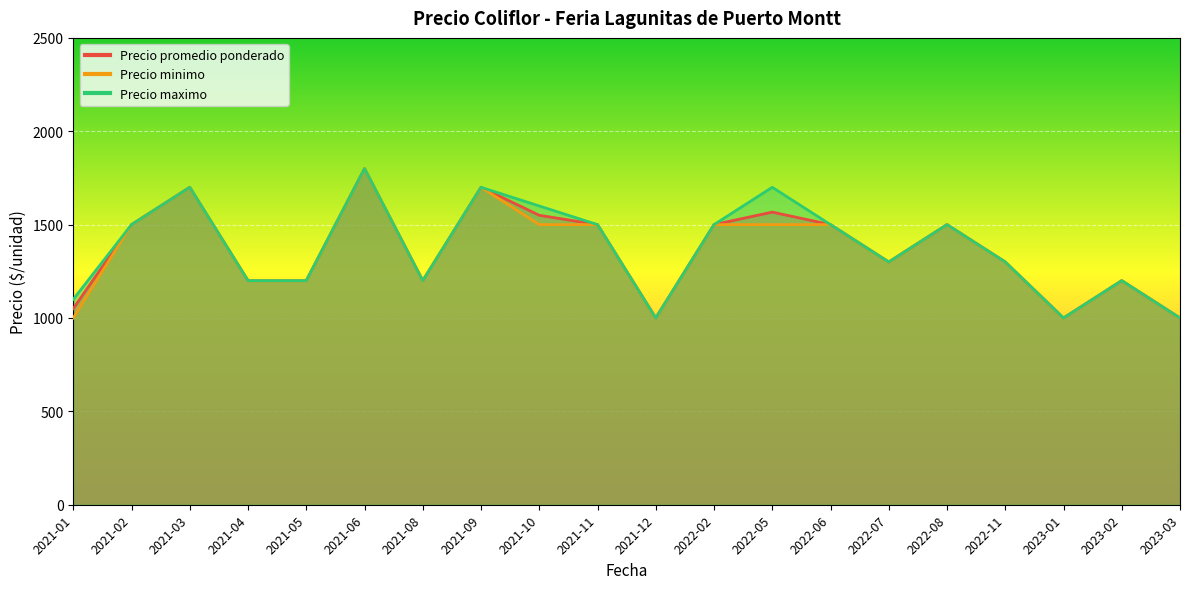

What is the label of the 3rd point from the right?

2023-01